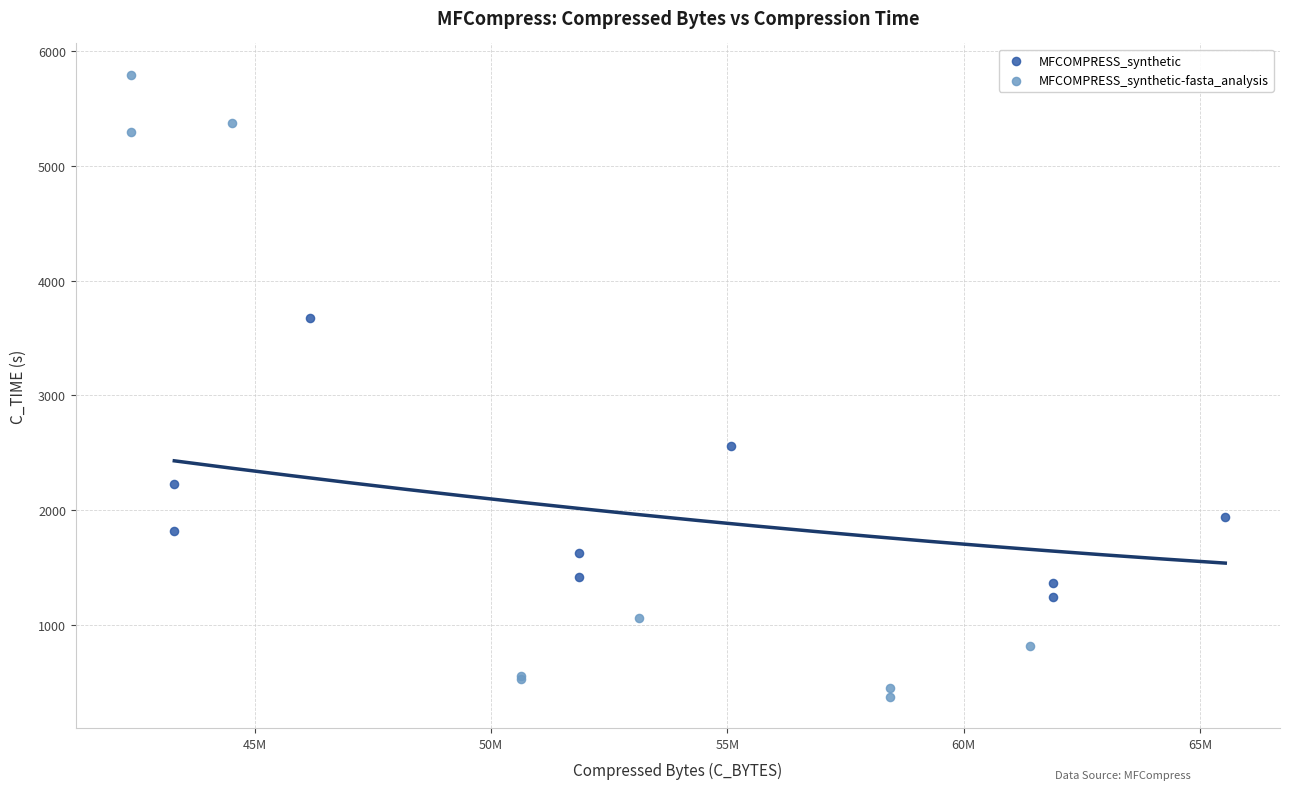

Which series has the widest spread of Y values?

MFCOMPRESS_synthetic-fasta_analysis